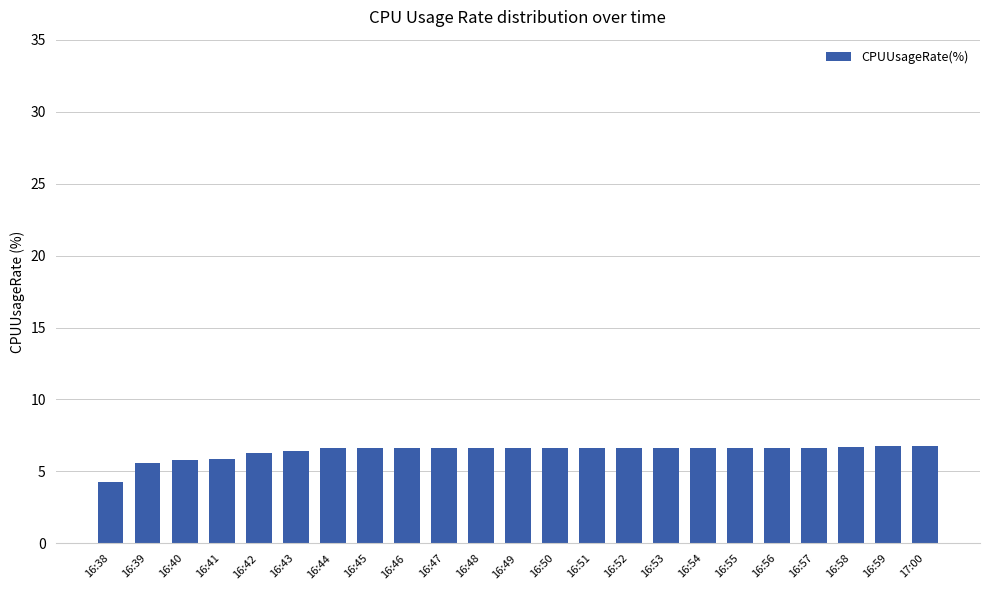

What is the change in value from 16:38 to 16:55?

+2.3